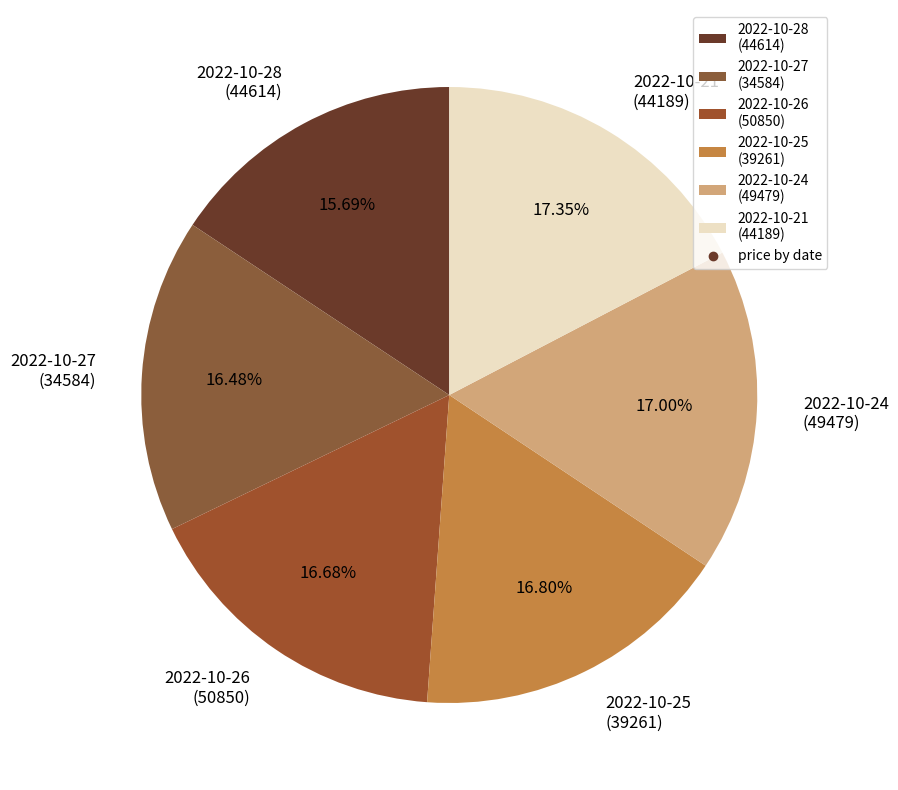

Is the sum of 2022-10-21 (44189) and 2022-10-27 (34584) greater than half?

No